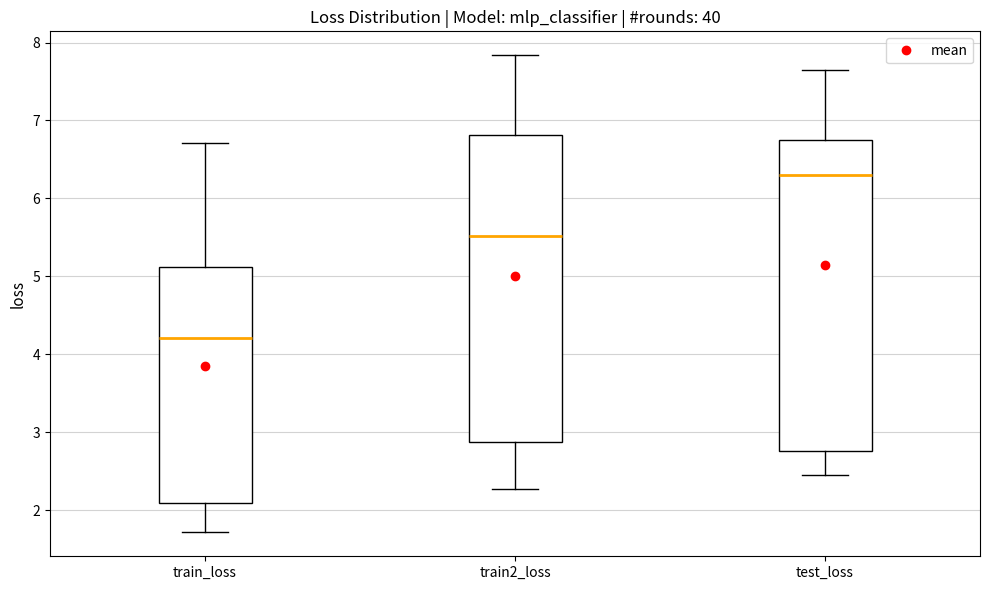

Reading left to right, read every box against the y-axis: the position of its median line, the range the box covers, and the ends of its whiskers. The values are not printed on the chart, so give them approximately, as read against the axis.

train_loss: median 4.2, box 2.1 to 5.1, whiskers 1.7 to 6.7
train2_loss: median 5.5, box 2.9 to 6.8, whiskers 2.3 to 7.8
test_loss: median 6.3, box 2.8 to 6.7, whiskers 2.5 to 7.6